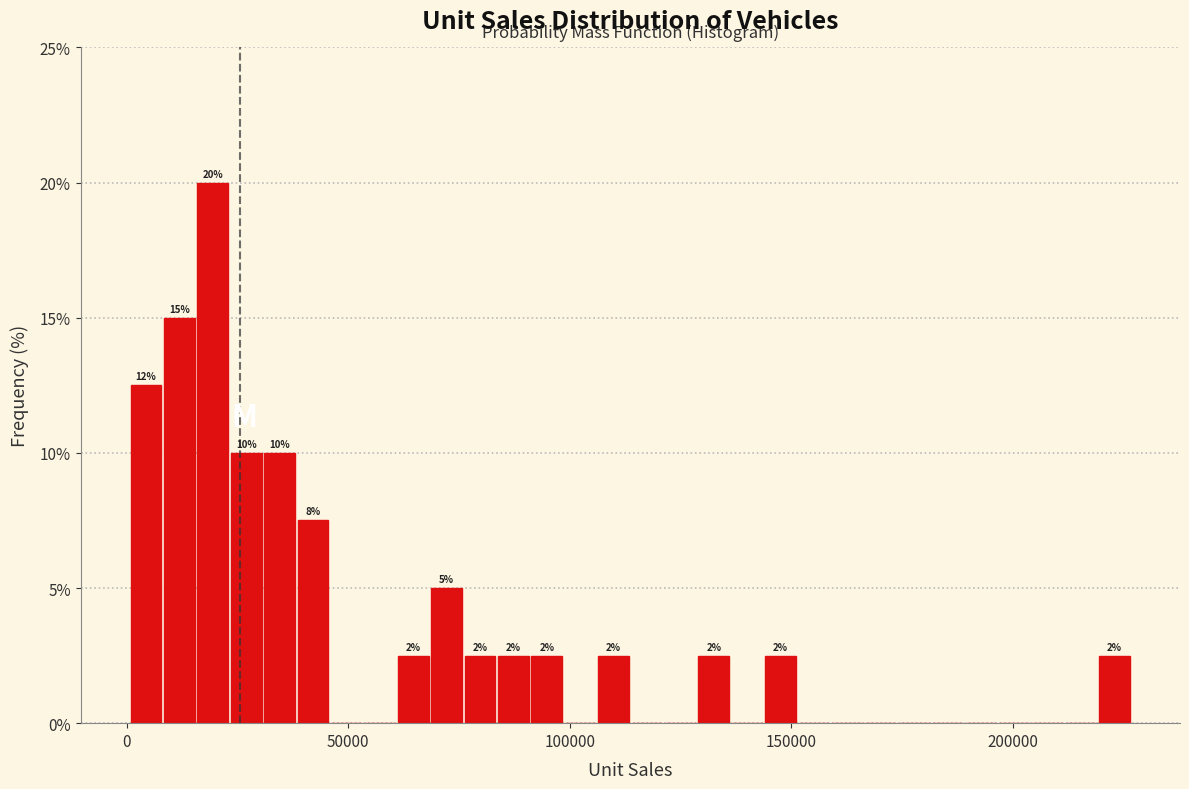

Around what value on the x-axis is the tallest bar? Give the approximate position of its centre, as read against the axis.

20000